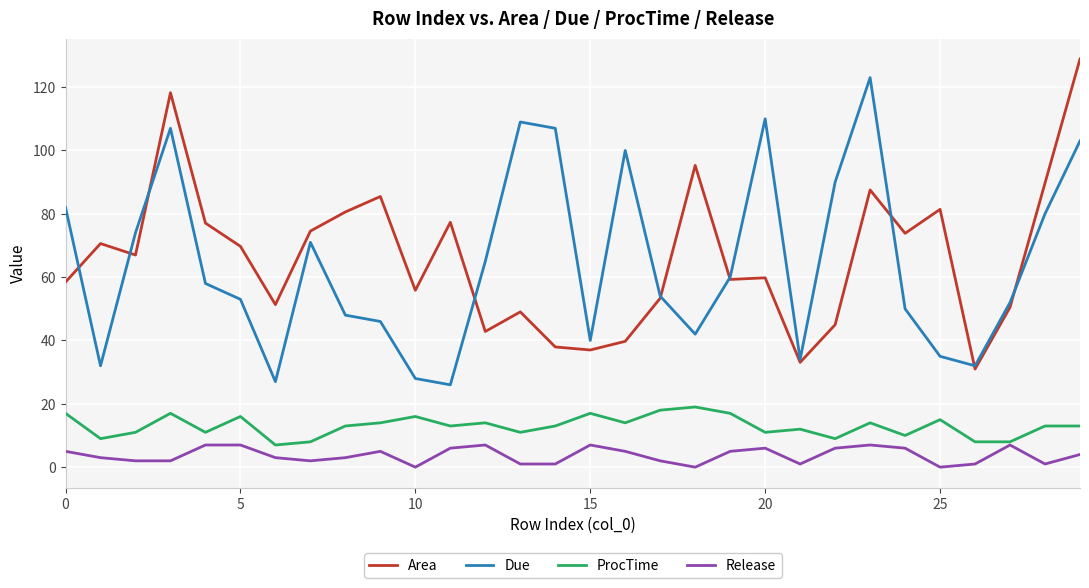

After their last crossing, which series has the higher values: Due or Area?

Area